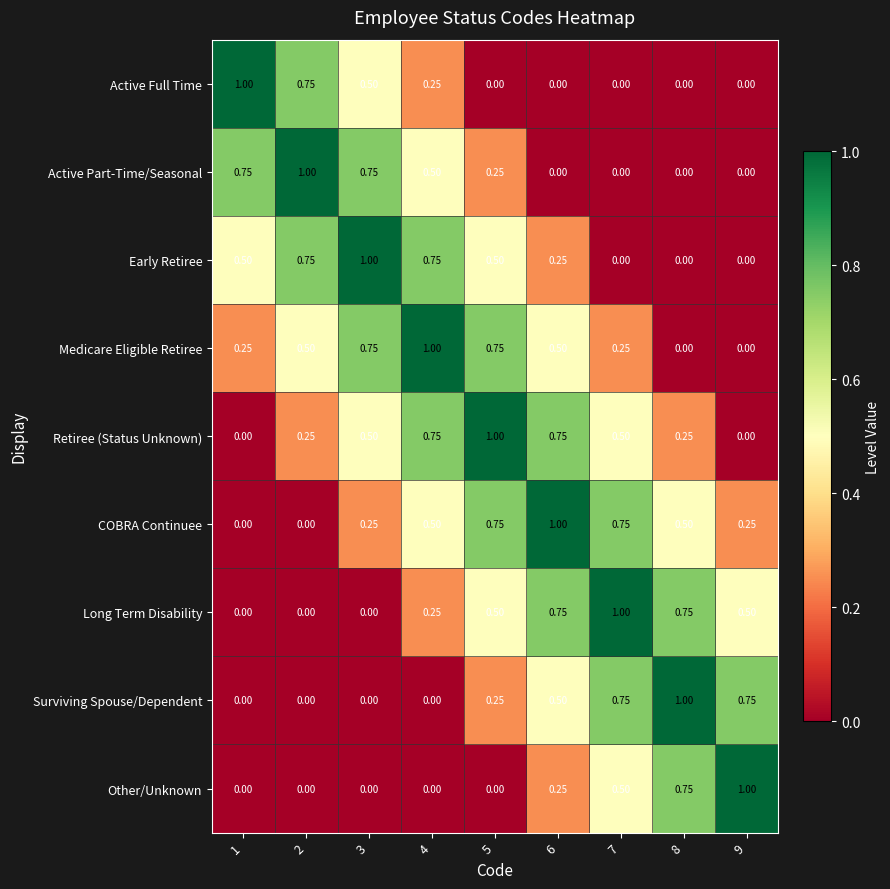

What is the greatest value displayed?

1.0